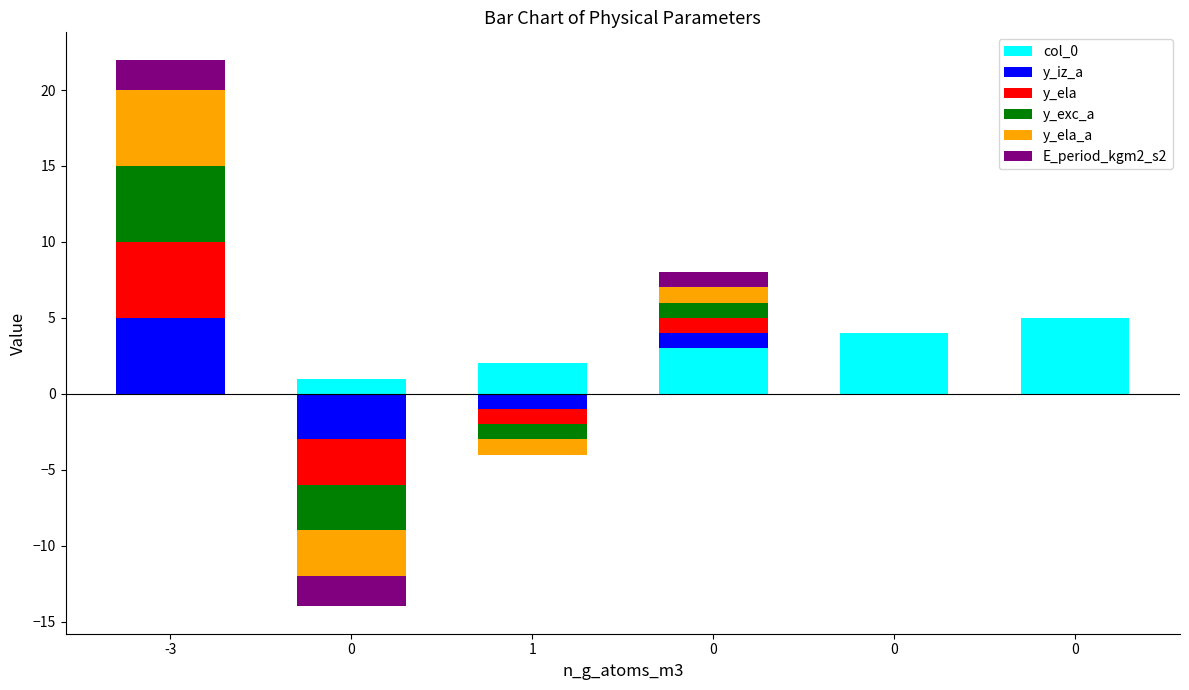

List the labels in order of y_ela_a value, smallest first.

0, 1, 0, 0, 0, -3